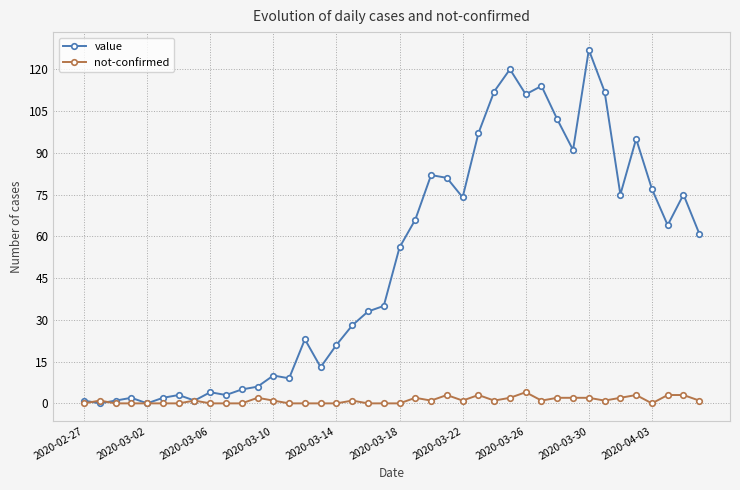

What are all the series names shown in the legend?

value, not-confirmed